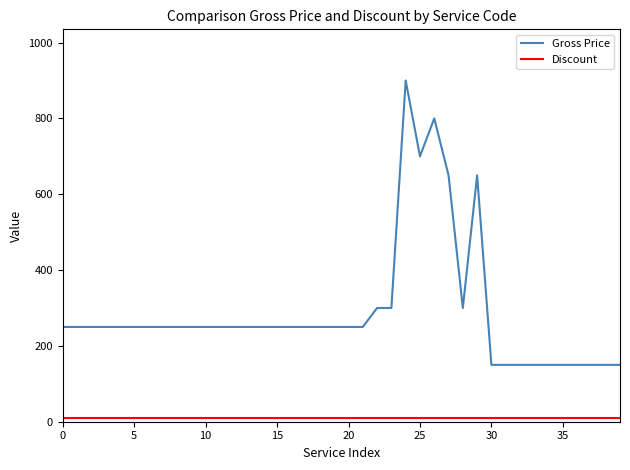

What is the highest value of the Gross Price series?

900